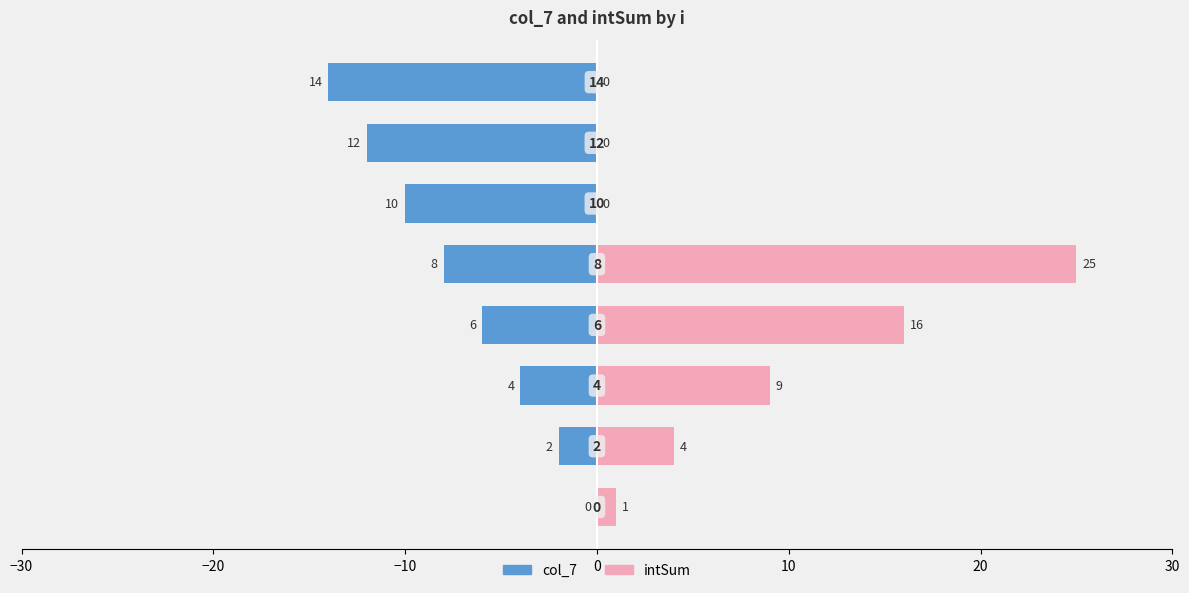

Reading right to left, what are all the values shown in this chart?

col_7: -14	-12	-10	-8	-6	-4	-2	0
intSum: 0	0	0	25	16	9	4	1